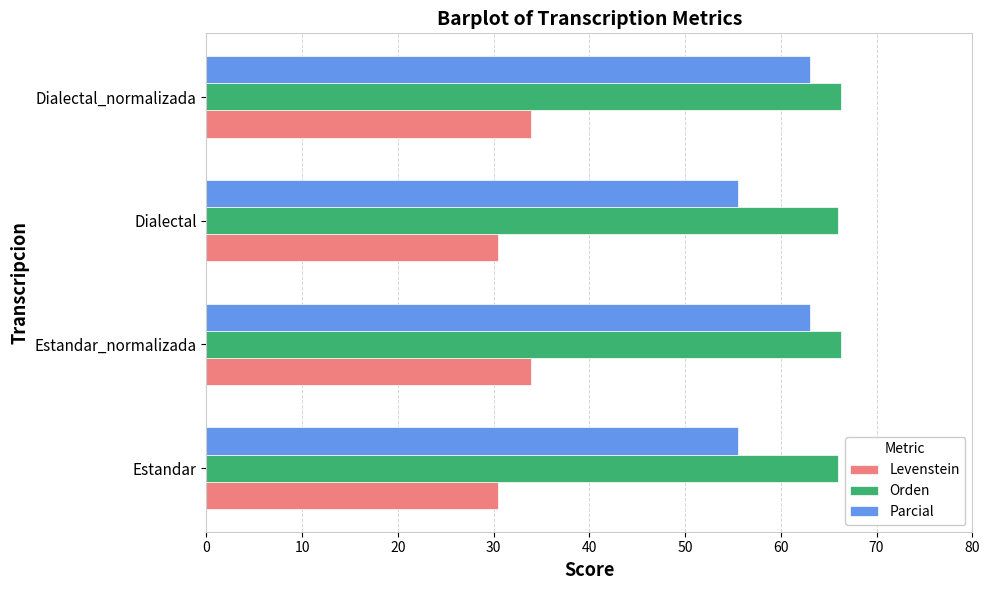

What is the total value across all series at Dialectal?

152.0